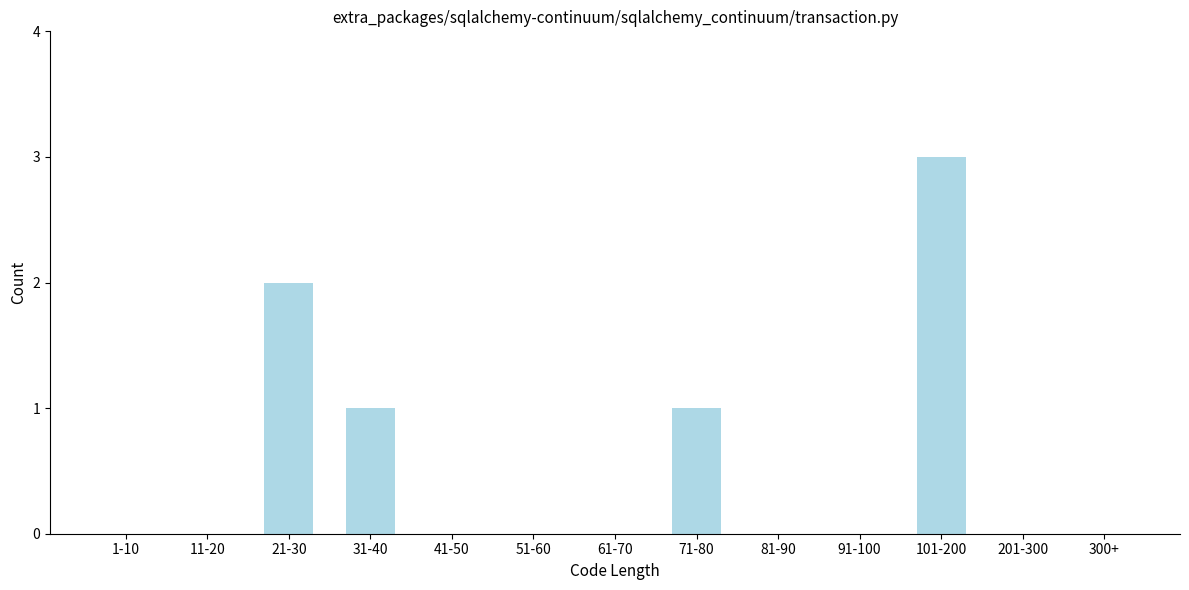

Reading right to left, transcribe all the data shown in this chart.

300+=0	201-300=0	101-200=3	91-100=0	81-90=0	71-80=1	61-70=0	51-60=0	41-50=0	31-40=1	21-30=2	11-20=0	1-10=0